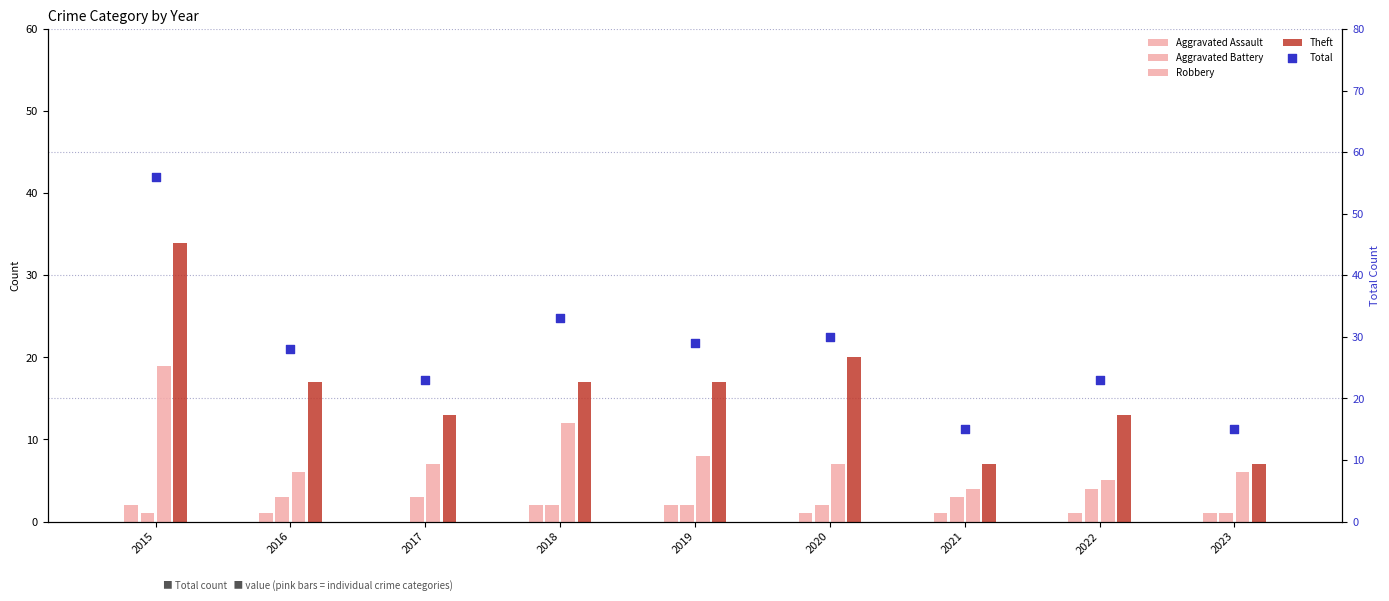

At which category is the sum across all series the highest?

2015